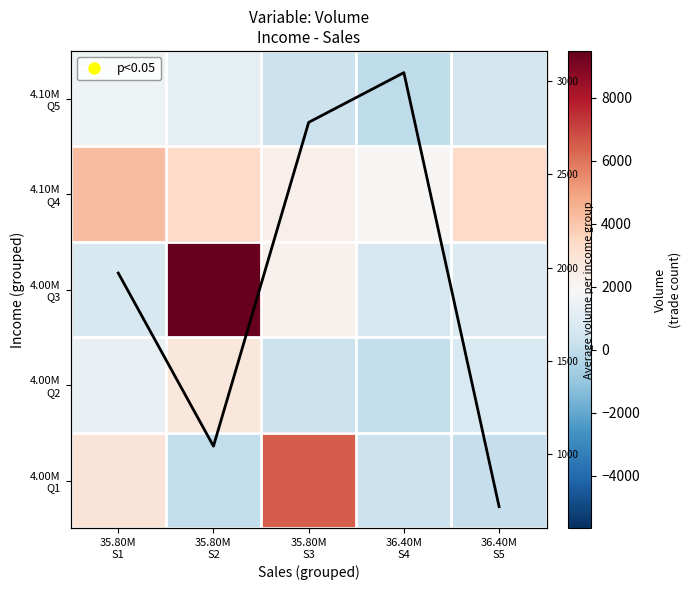

At which label does 4.00M Q3 first exceed 859?

35.80M S2